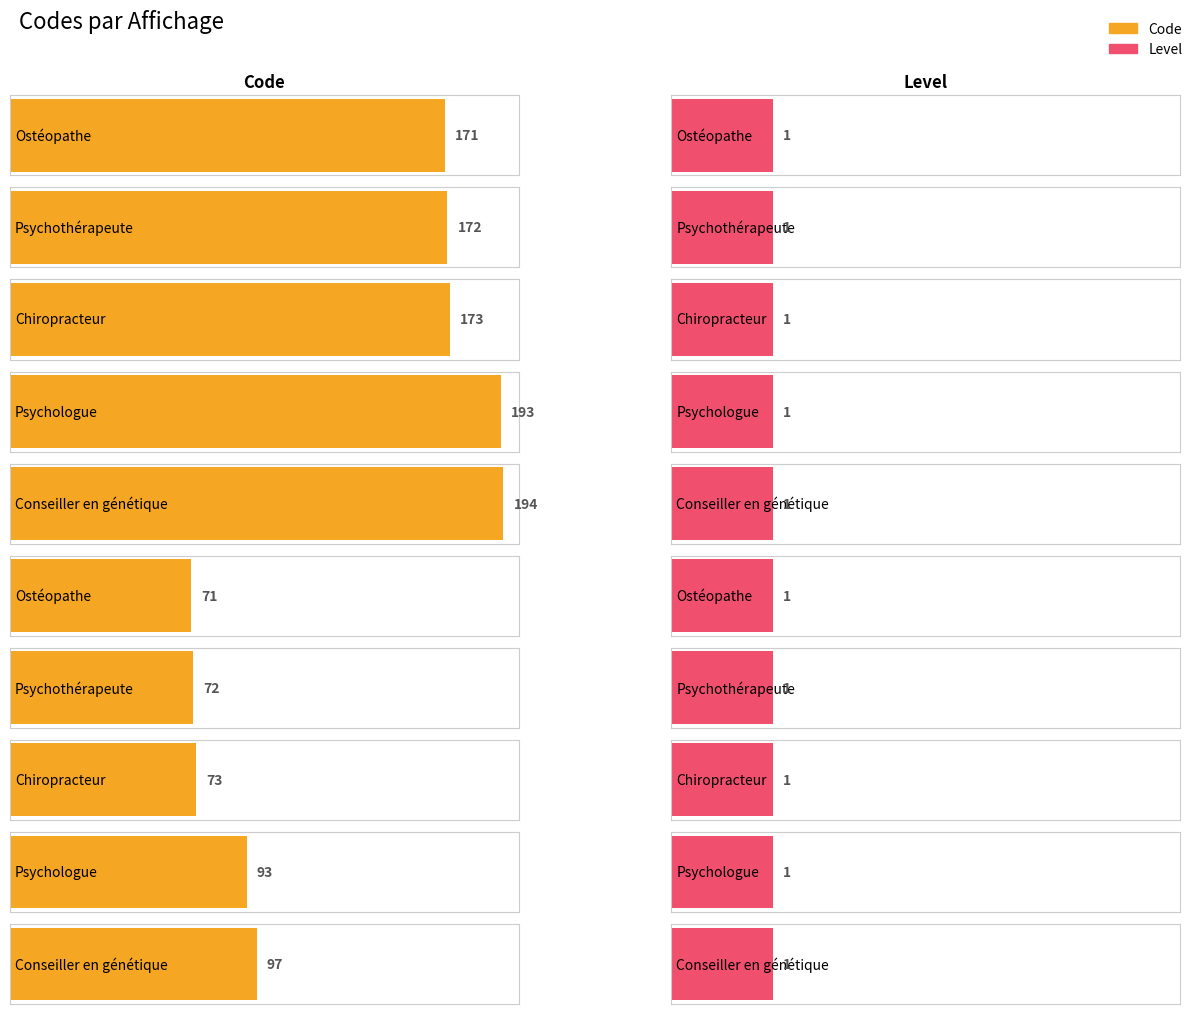

What is the difference between the highest and lowest values at Ostéopathe?

170